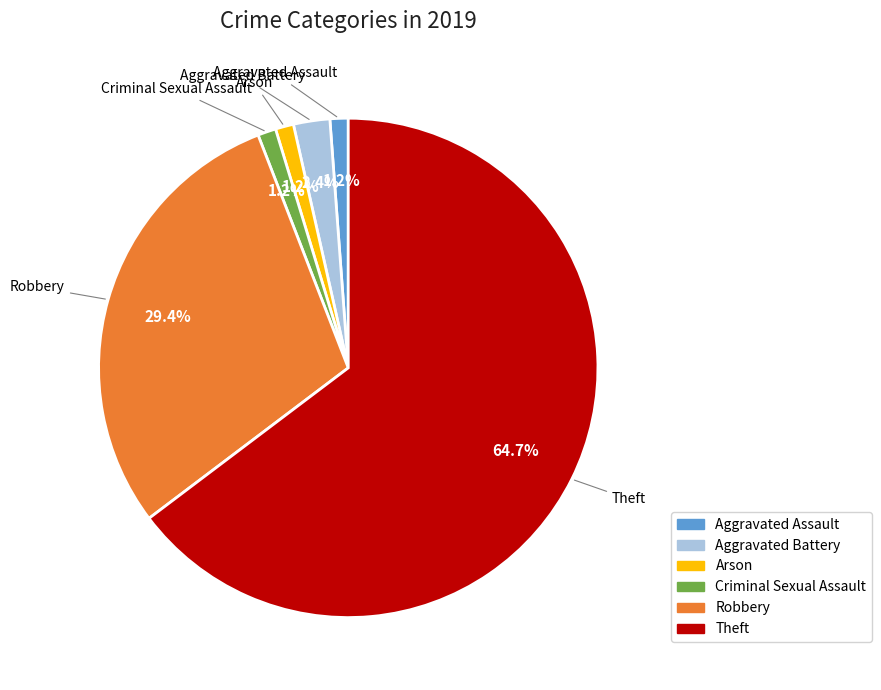

To the nearest percent, what percentage of the pie is Arson?

1%